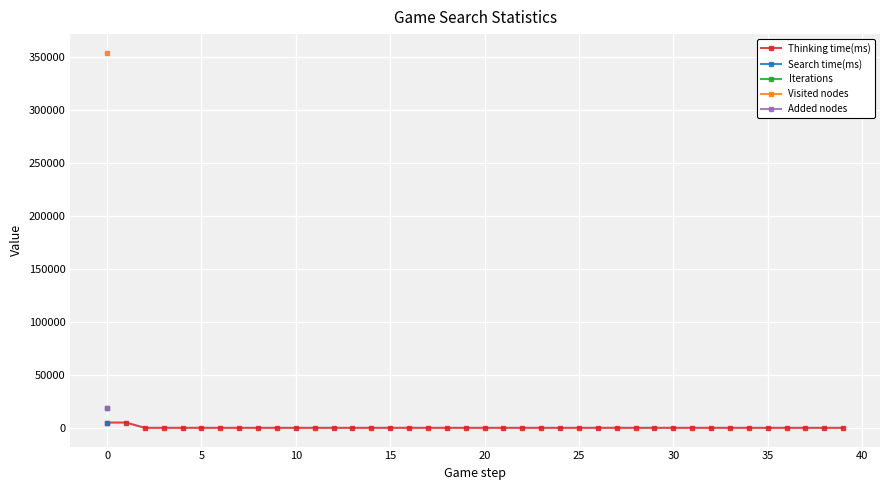

How many lines are shown in the chart?

5